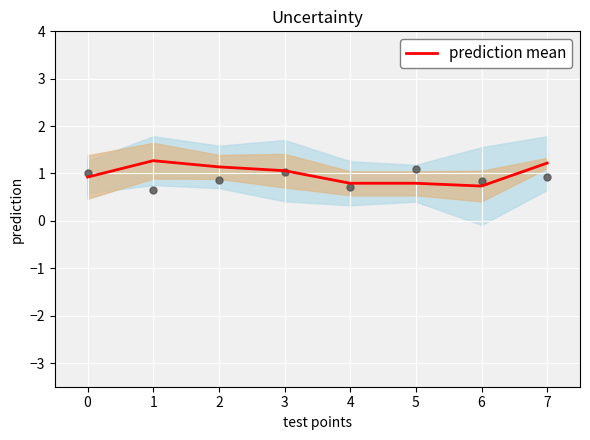

What is the minimum value for prediction mean?

0.7